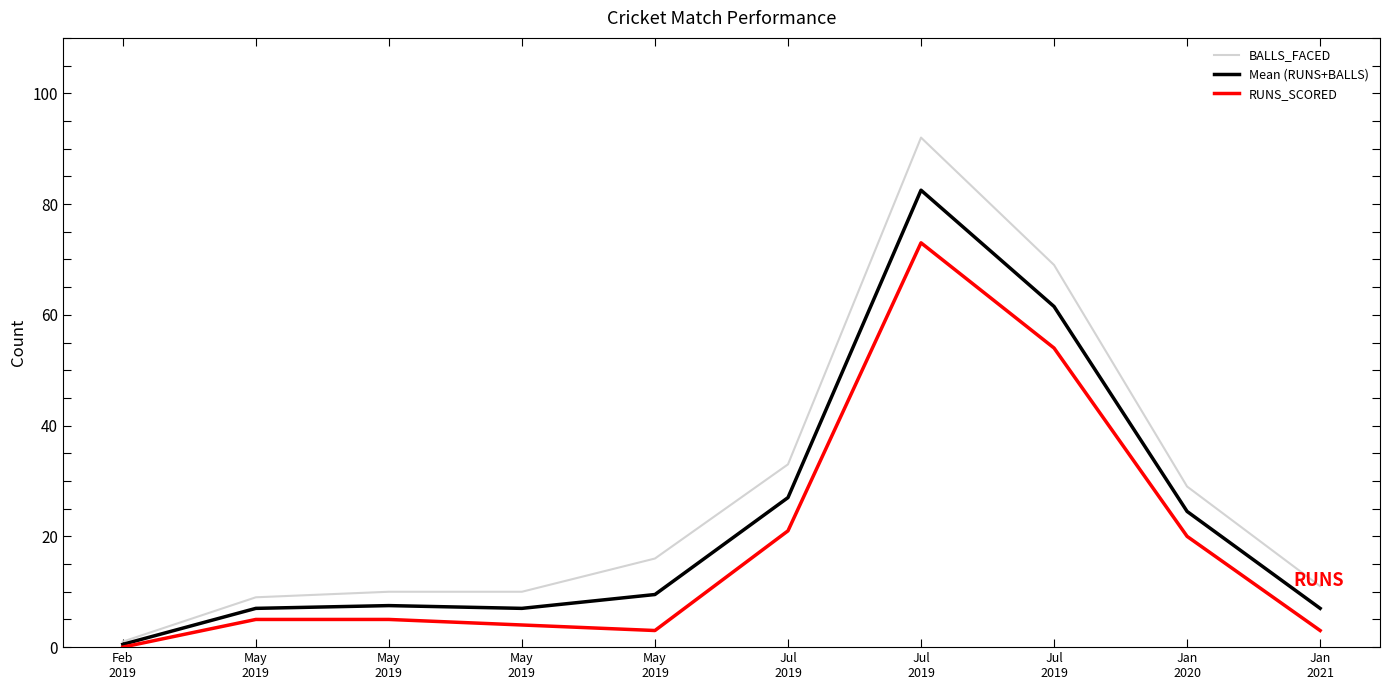

What are all the series names shown in the legend?

BALLS_FACED, Mean (RUNS+BALLS), RUNS_SCORED